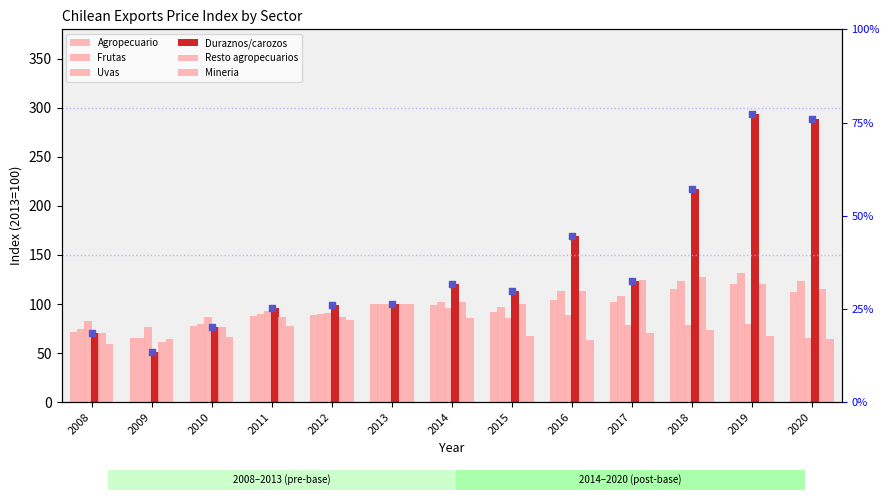

What is the total value across all series at 2014?

606.1